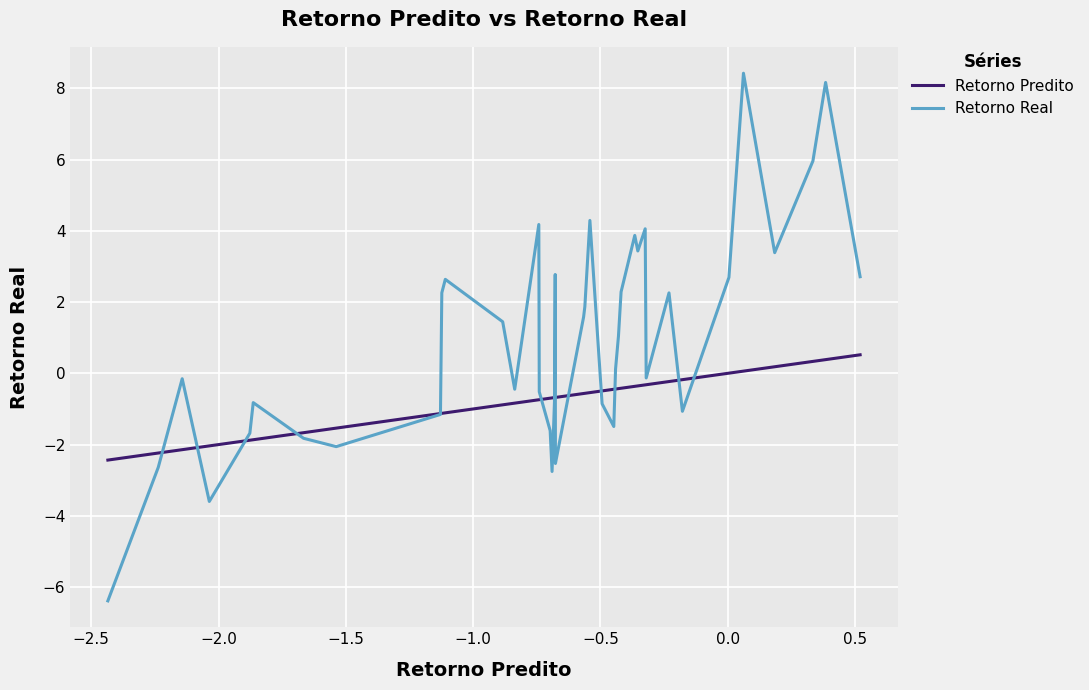

Count the number of data series in this chart.

2